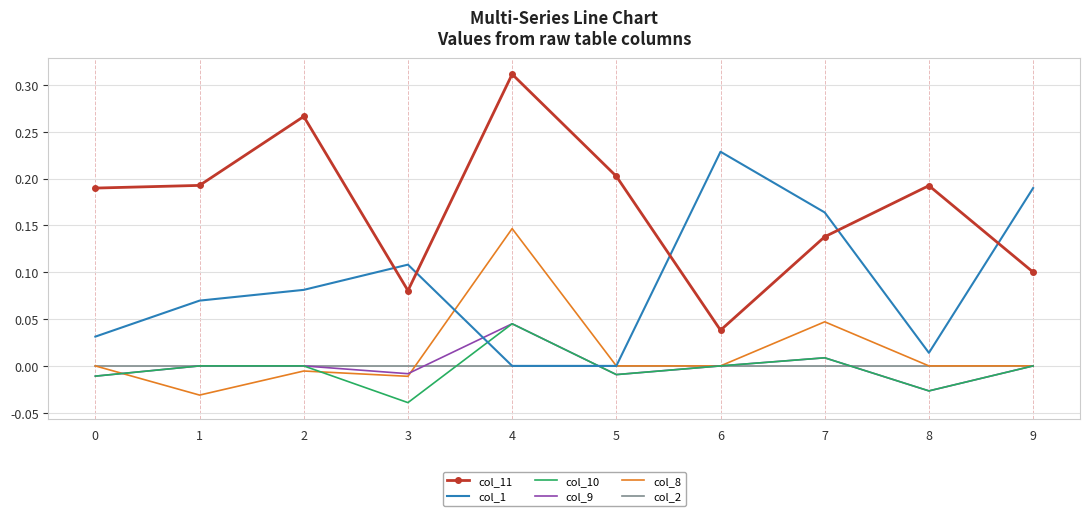

What are all the series names shown in the legend?

col_11, col_1, col_10, col_9, col_8, col_2